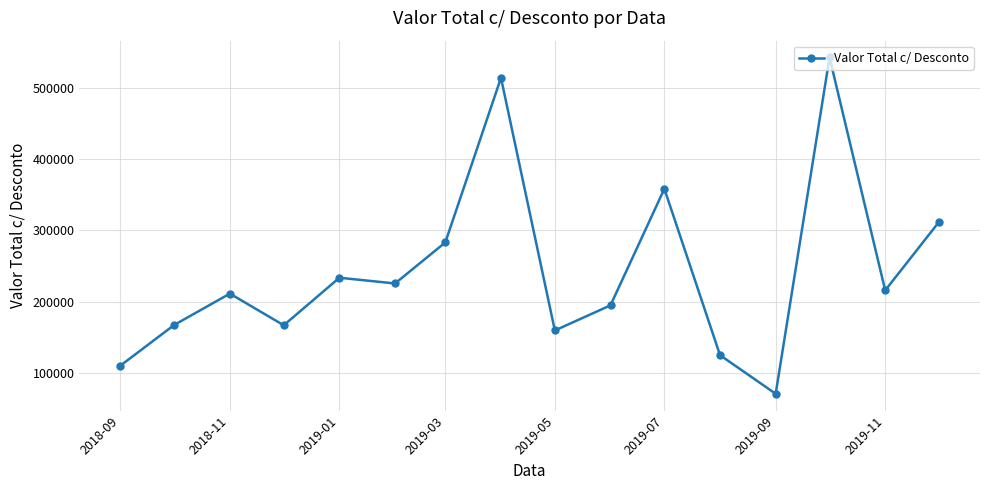

What is the difference between the second highest and second lowest values?

404551.9